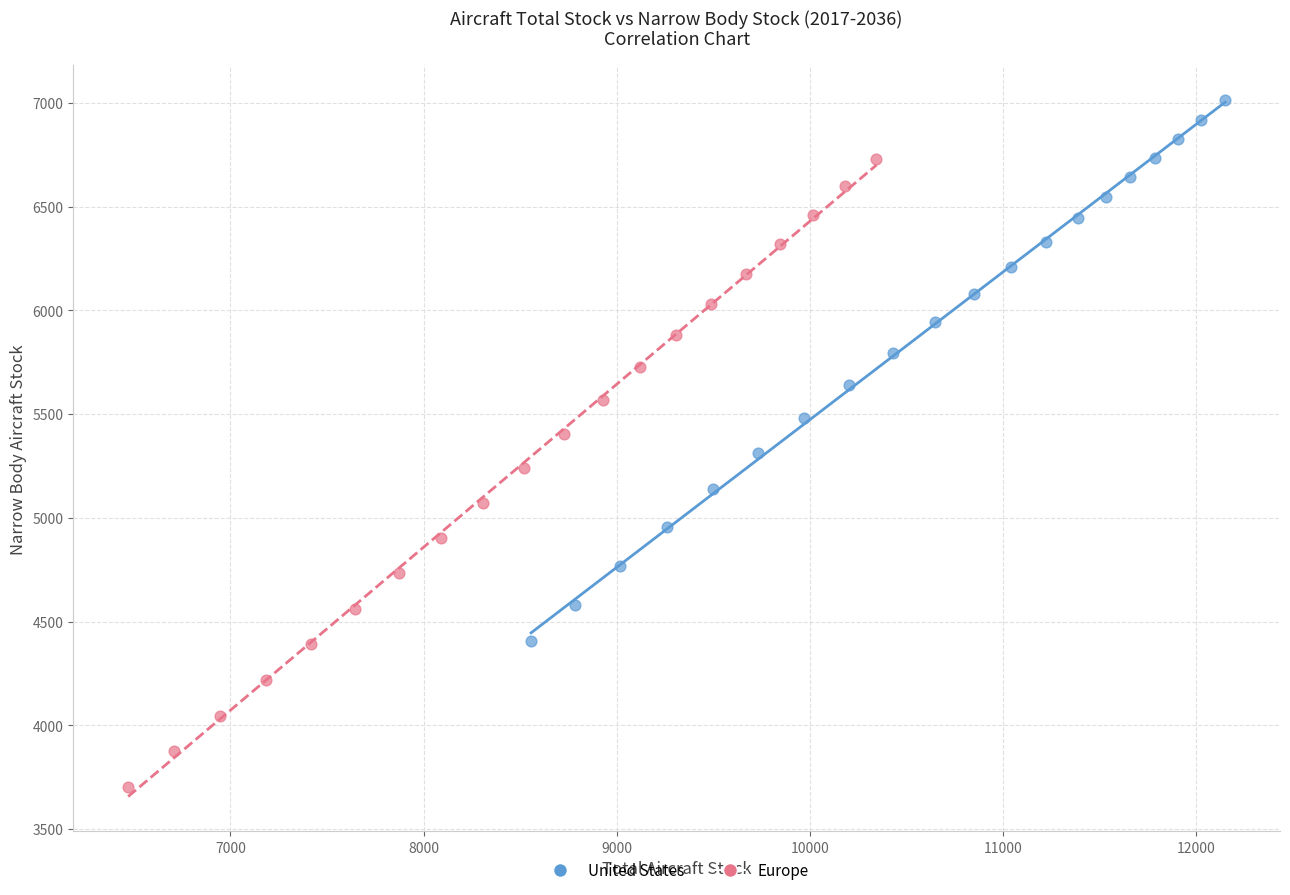

Which series reaches the minimum Y coordinate?

Europe